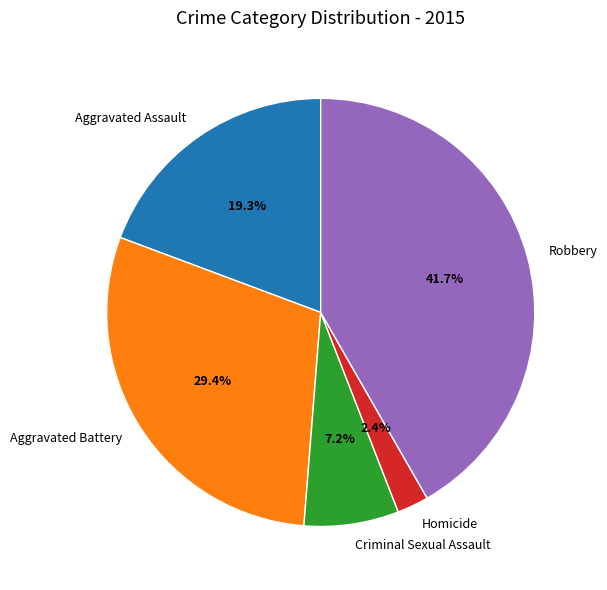

What is the largest slice in the pie chart?

Robbery